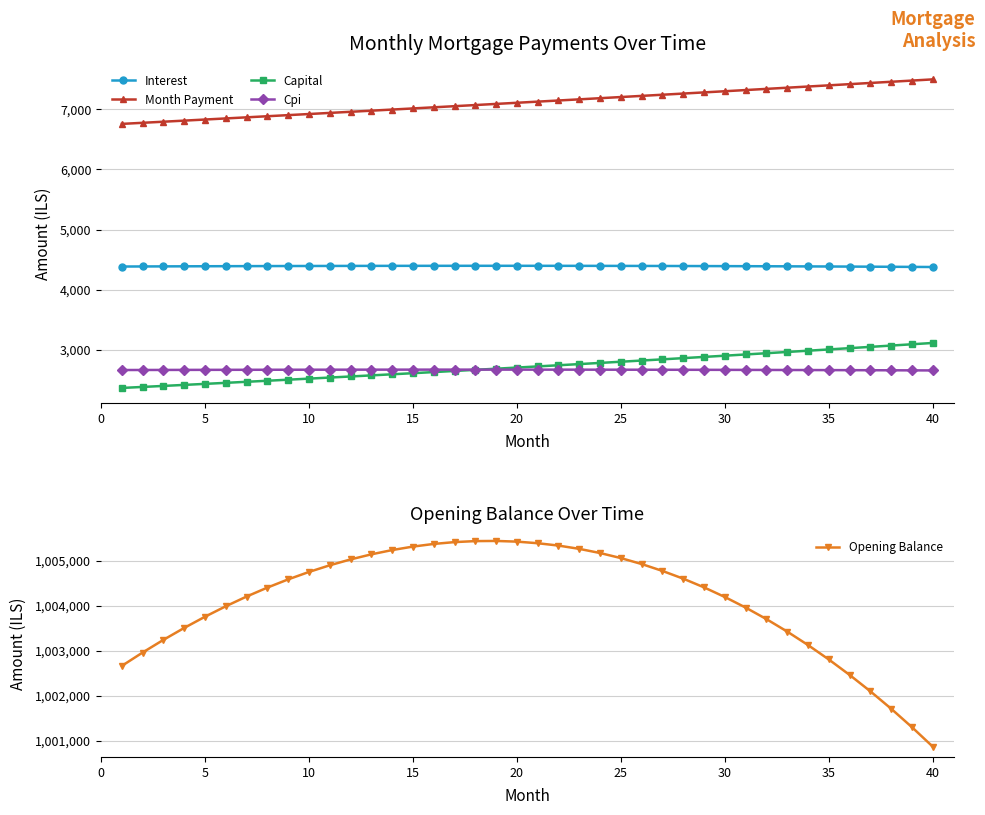

What is the value of the Interest point at the 34th from the left?

4388.7